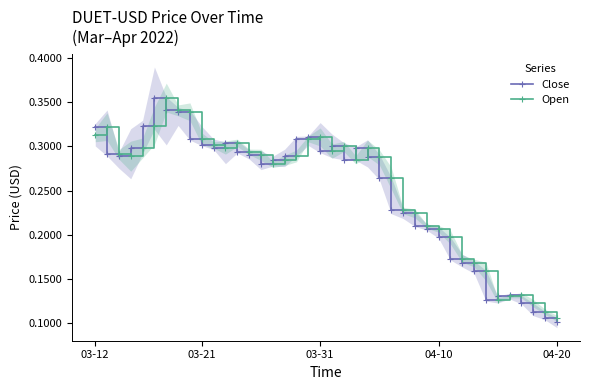

True or false: Open has more than 2 interior local peaks.

True